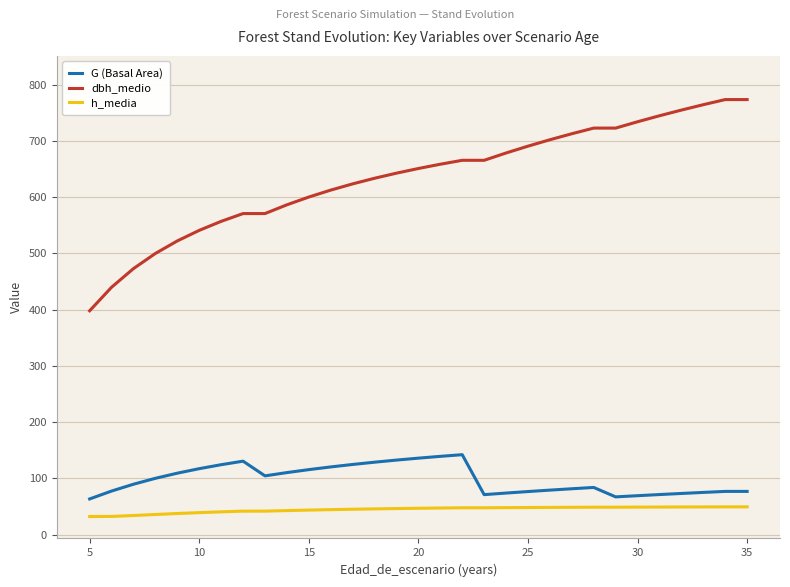

True or false: dbh_medio and h_media cross at least once.

False